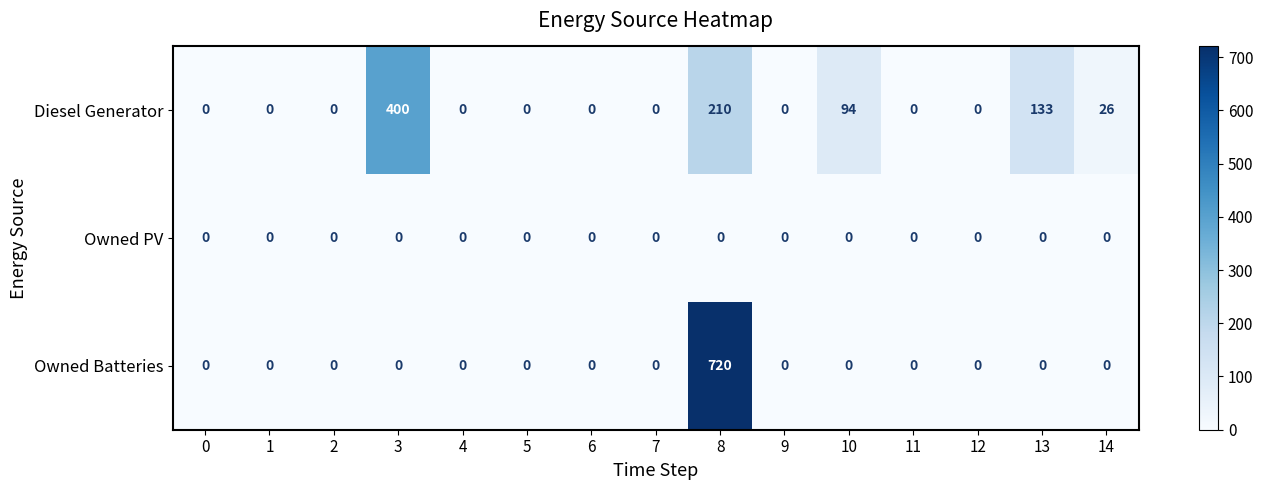

Which series has the widest spread of values?

Owned Batteries